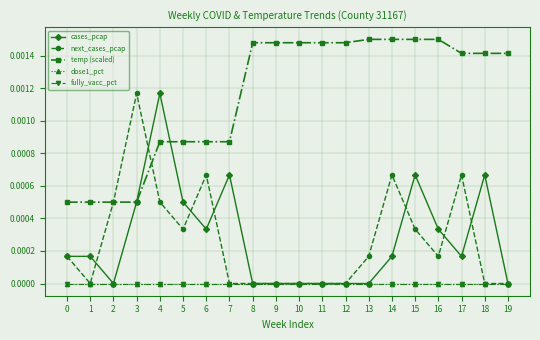

List the labels in order of cases_pcap value, largest first.

4, 7, 15, 18, 3, 5, 6, 16, 0, 1, 14, 17, 2, 8, 9, 10, 11, 12, 13, 19